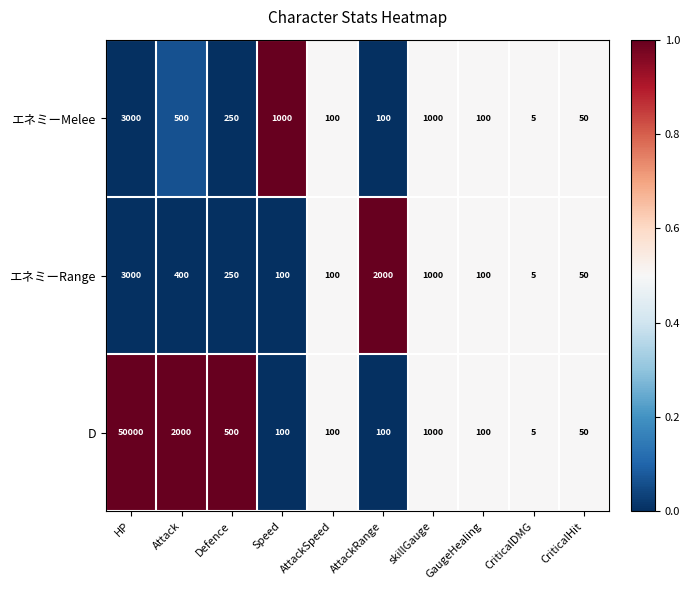

Is the value of D at skillGauge greater than the value of エネミーMelee at CriticalDMG?

Yes